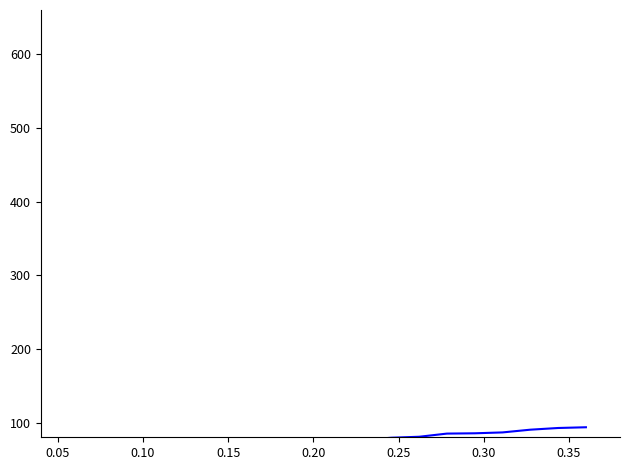

At how many categories does at least one series exceed 41?

20